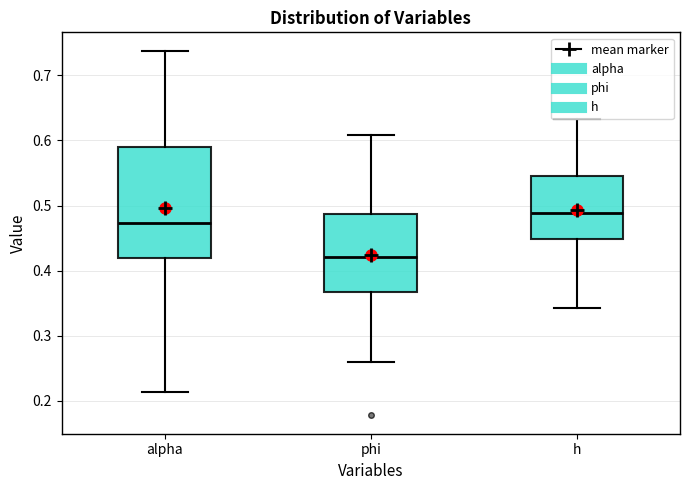

Which box has the highest median line?

h